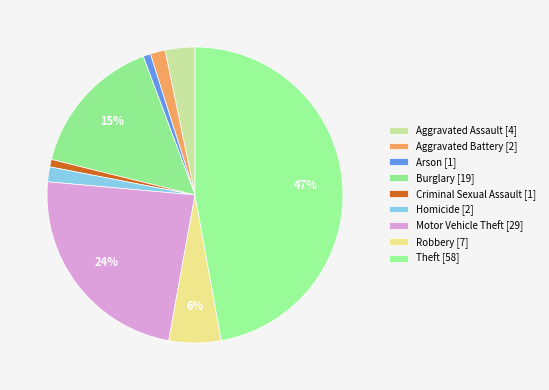

Rank the categories by value from highest to lowest.

Theft, Motor Vehicle Theft, Burglary, Robbery, Aggravated Assault, Aggravated Battery, Homicide, Arson, Criminal Sexual Assault